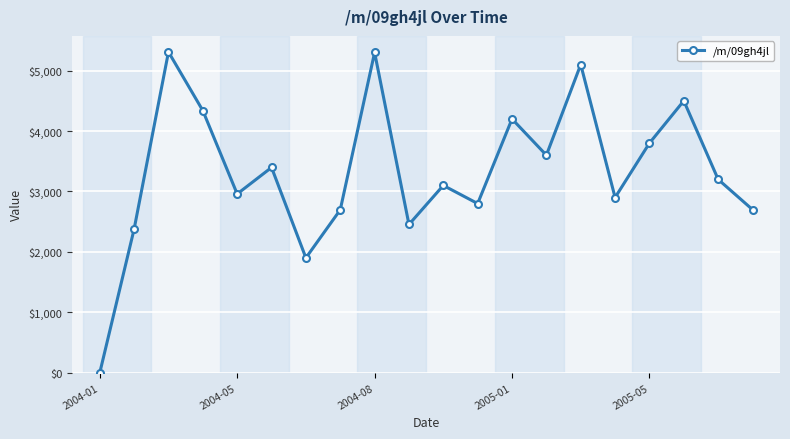

How many points are lower than both their immediate neighbors (excluding endpoints)?

6